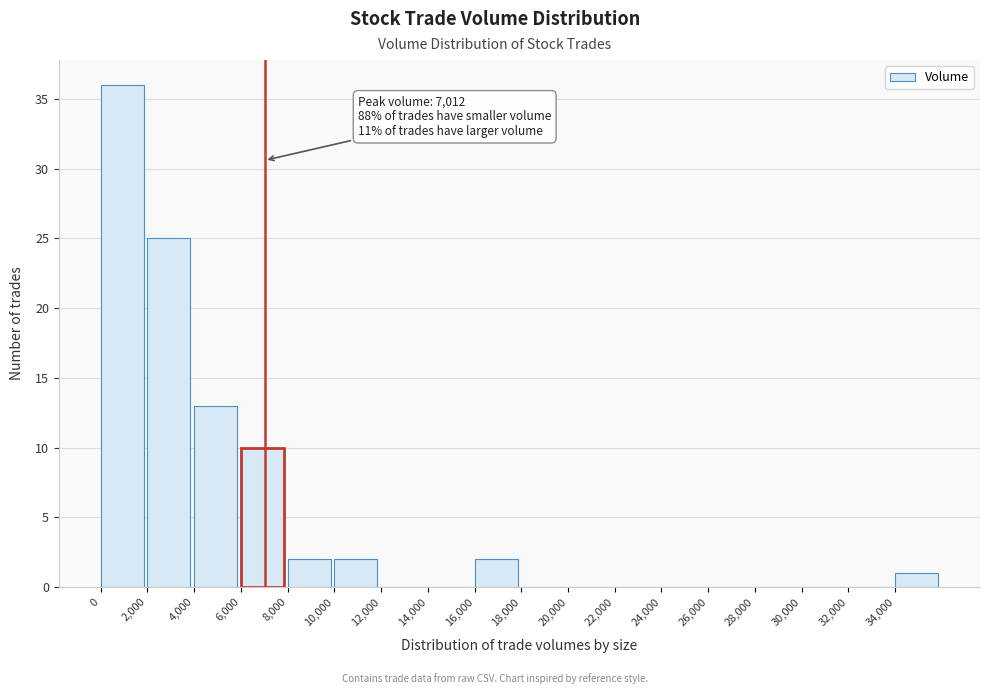

Over which range of the x-axis is the bar tallest?

0 to 2000